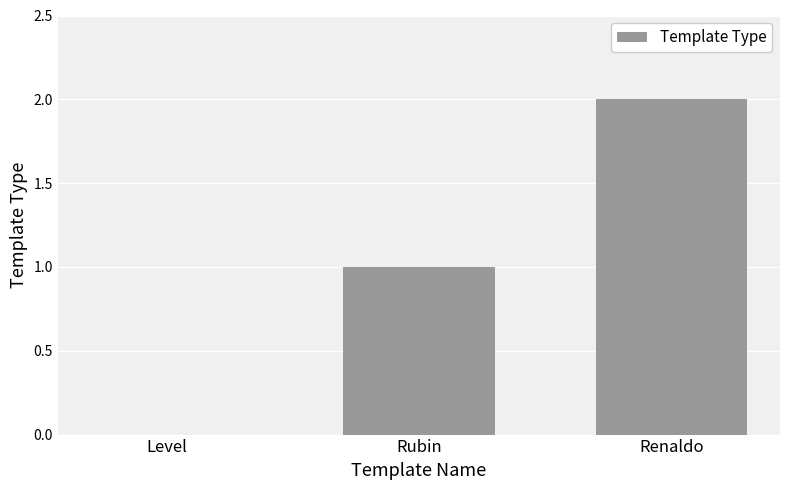

What is the sum of all values?

3